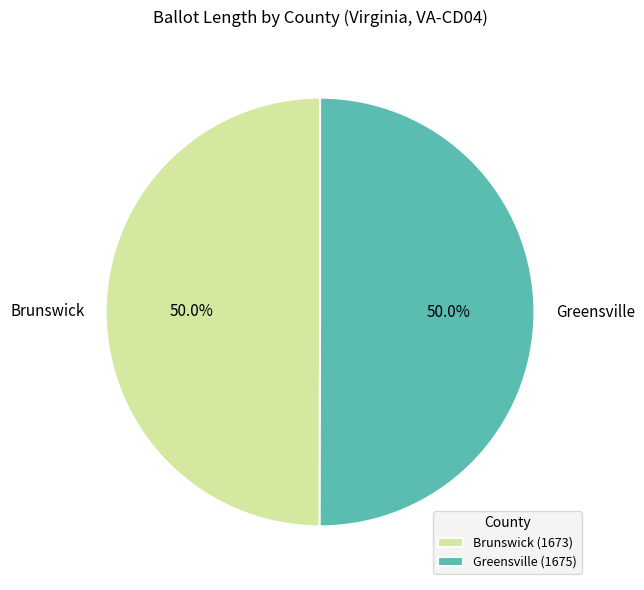

What is the ratio of the value at Greensville to the value at Brunswick?

1.0